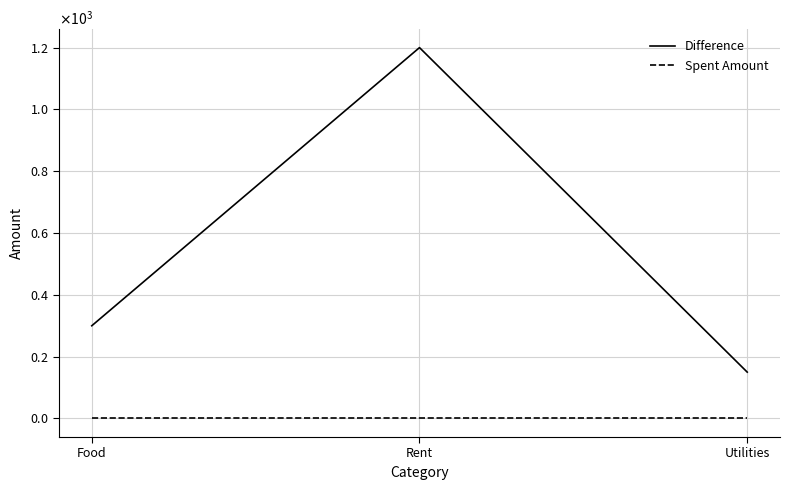

What is the label of the 1st point from the left?

Food